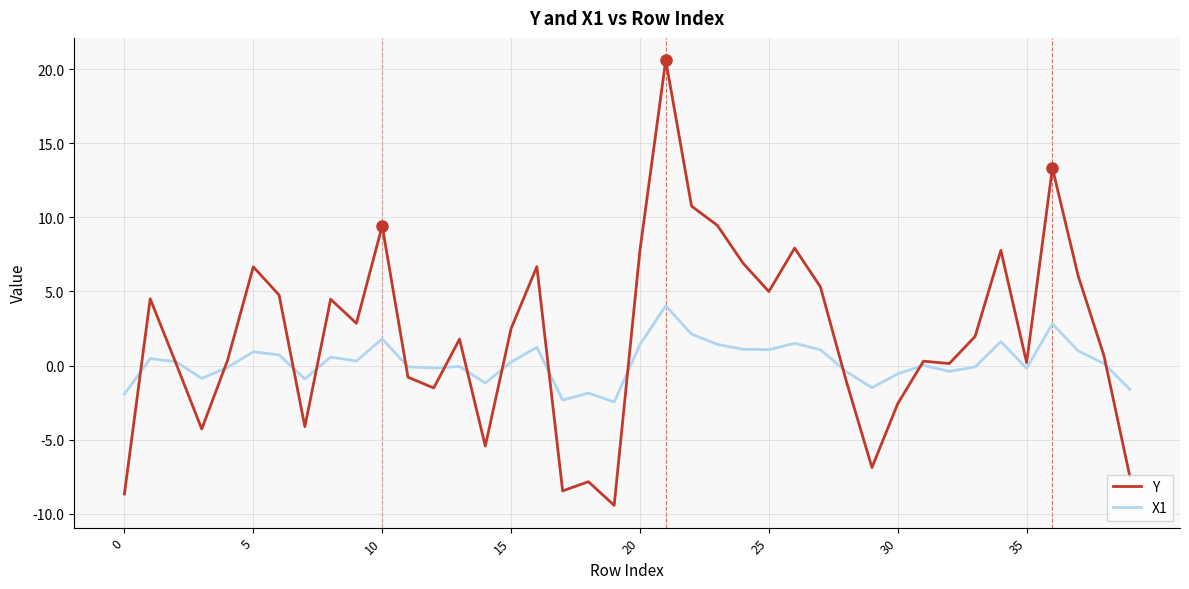

List the series in order of their peak value, highest first.

Y, X1